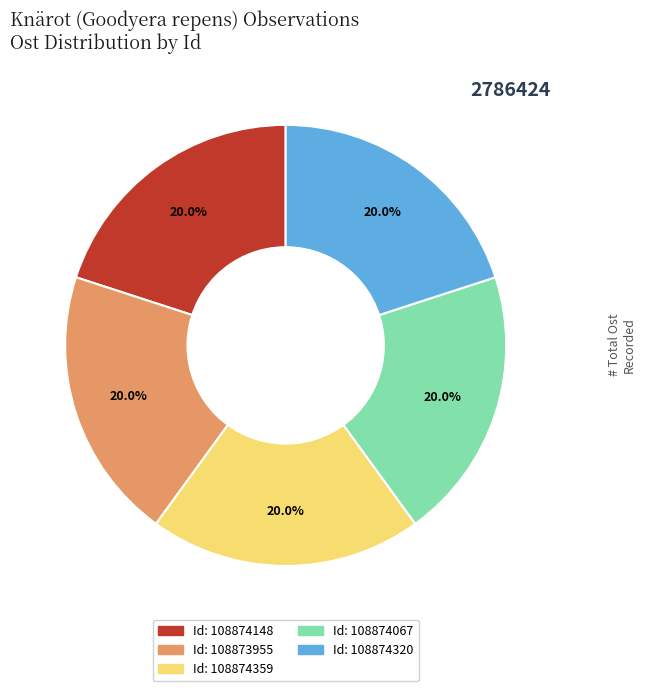

Is there any slice that represents more than half of the pie?

No